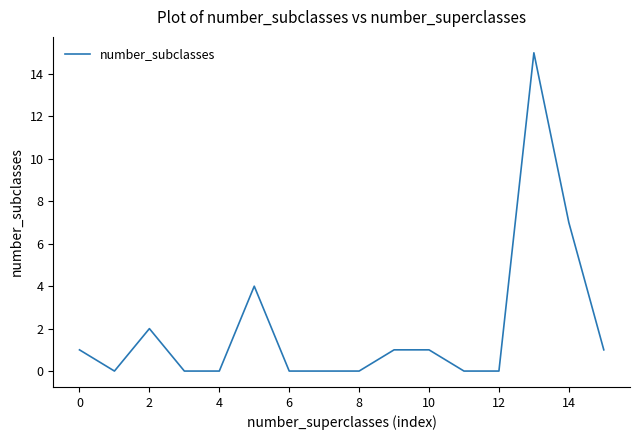

What is the difference between the maximum and minimum values?

15